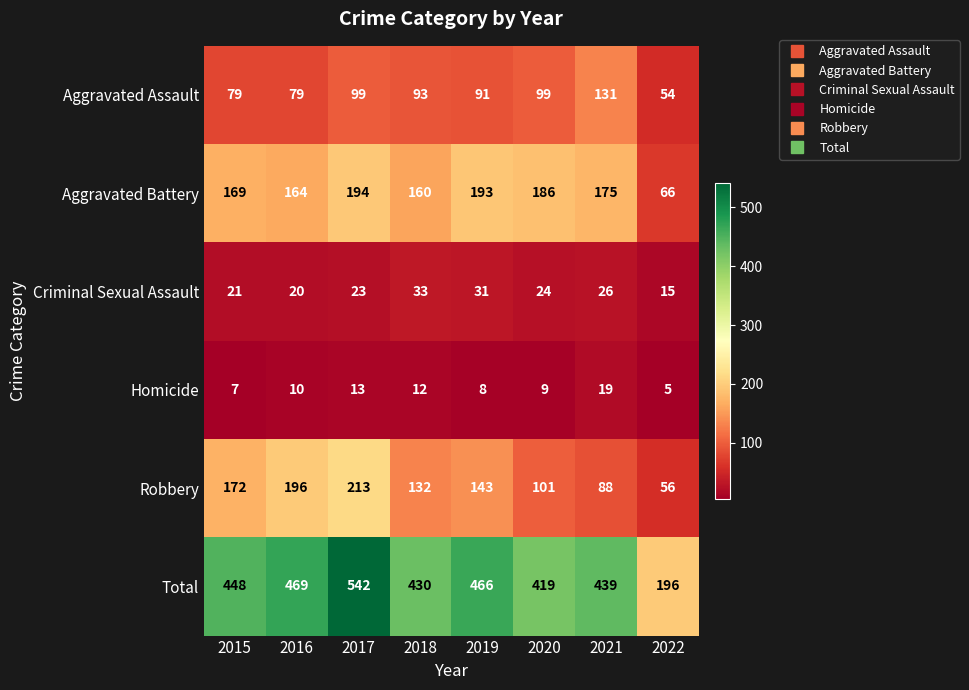

How many categories are shown in the chart?

8